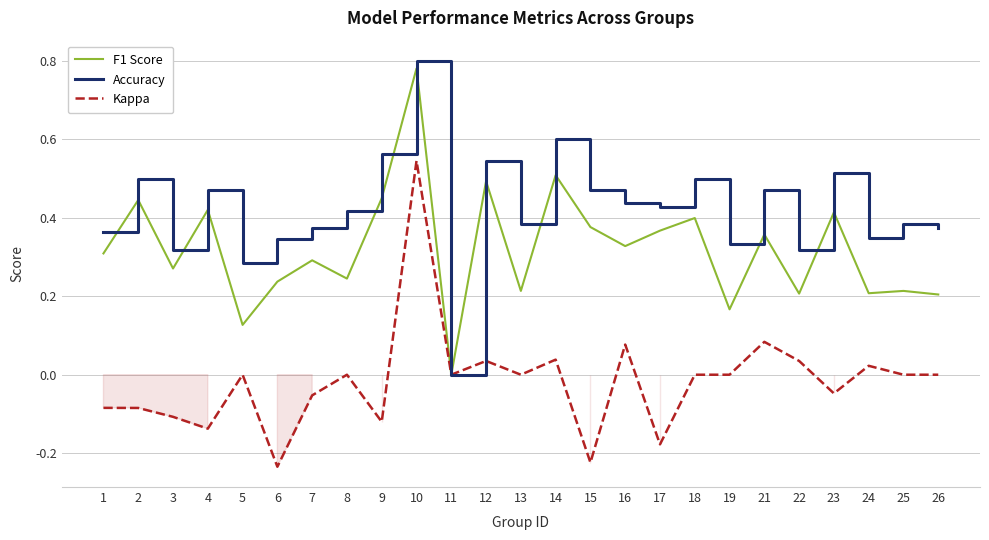

What are all the series names shown in the legend?

F1 Score, Accuracy, Kappa